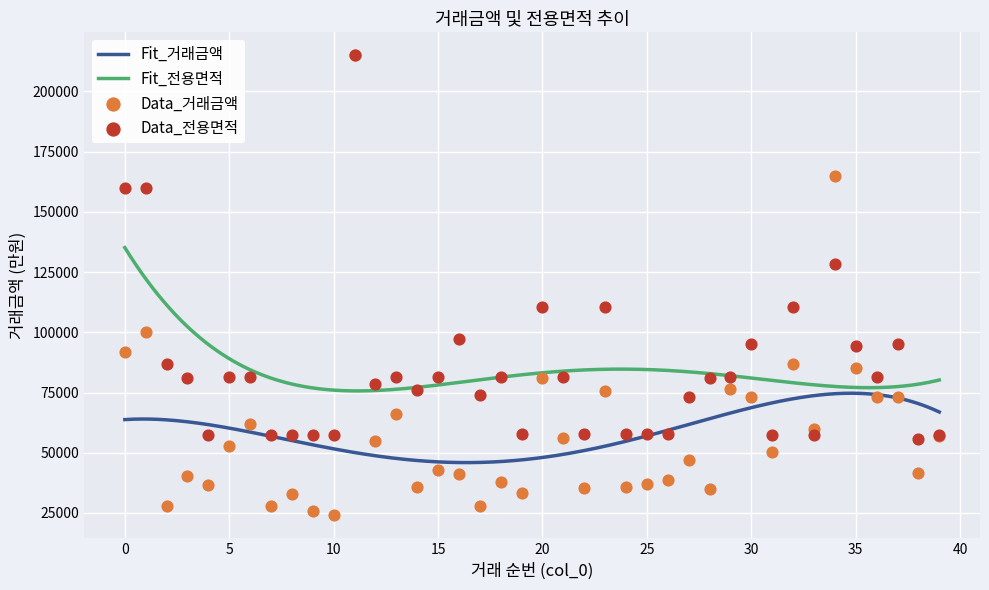

What is the total value across all series at 5?

134656.8